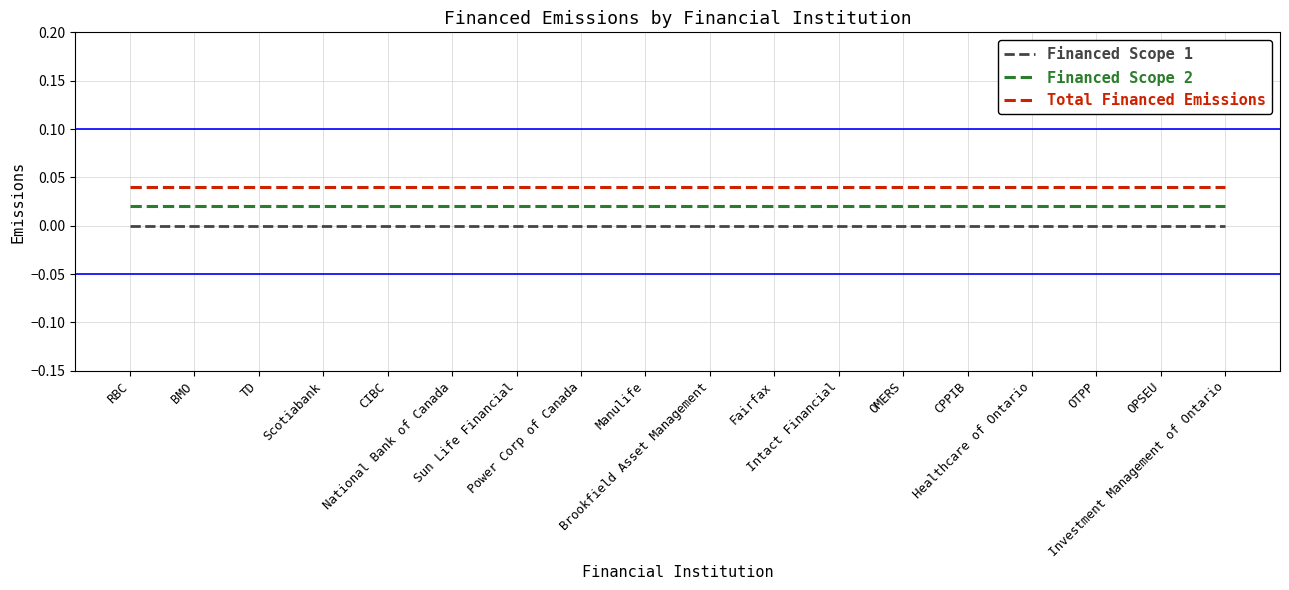

Does the chart display data point markers on the line(s)?

No